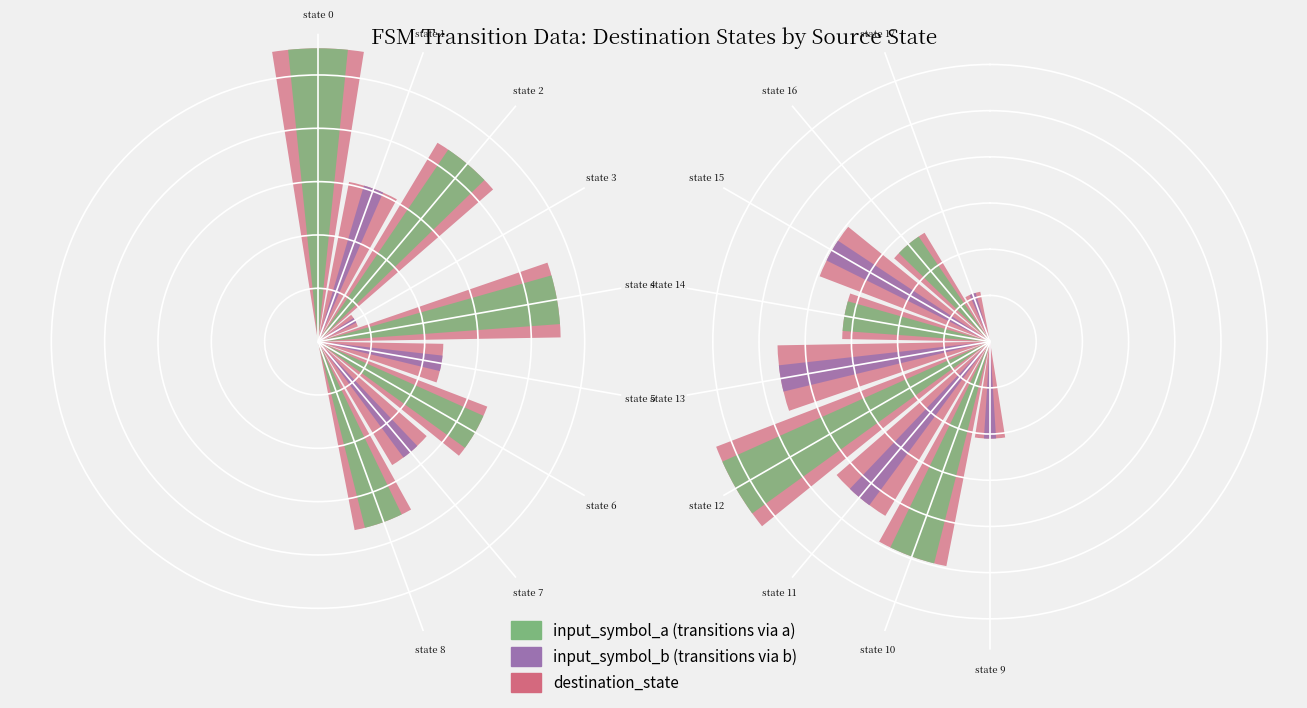

The destination_state series shows 48 at state 15. True or false?

False